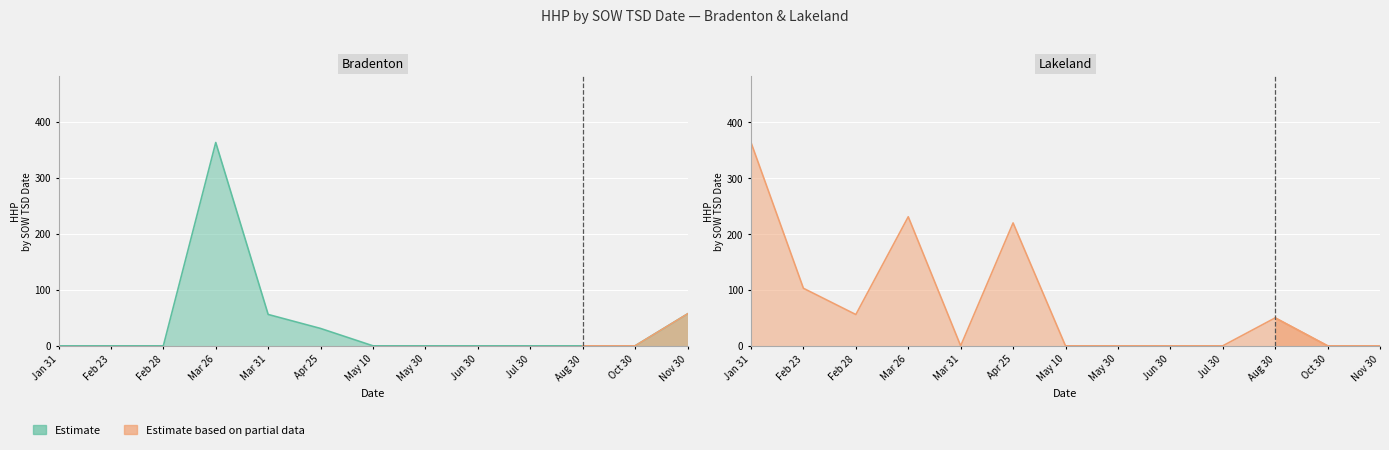

List the labels in order of Lakeland value, smallest first.

Mar 31, May 10, May 30, Jun 30, Jul 30, Oct 30, Nov 30, Aug 30, Feb 28, Feb 23, Apr 25, Mar 26, Jan 31